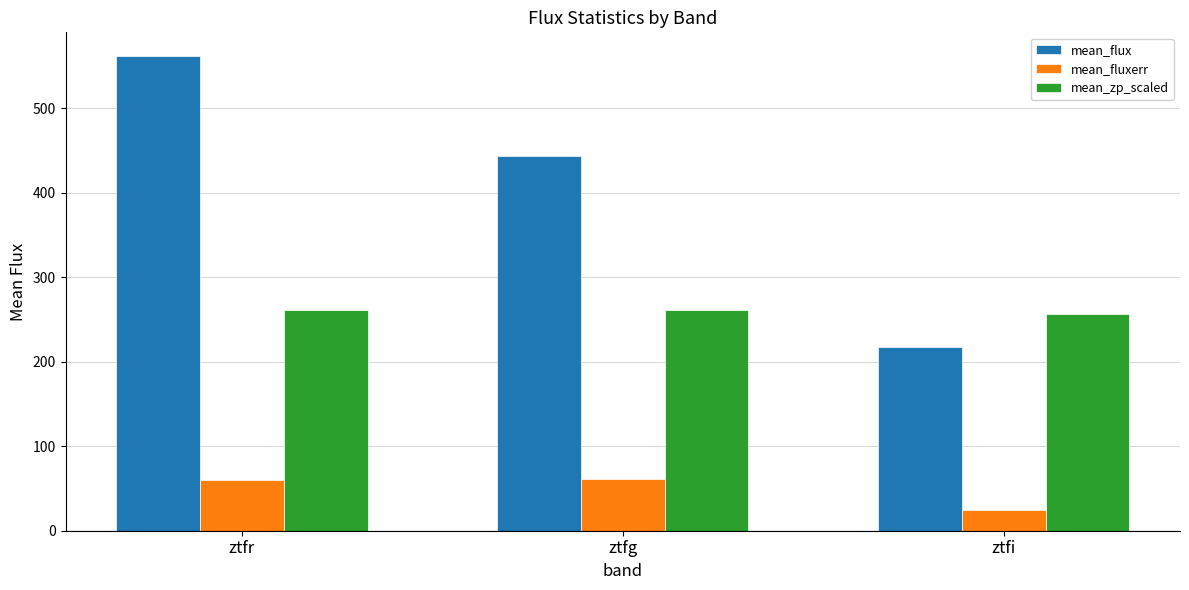

True or false: mean_zp_scaled has a value of 261.4 at ztfg.

True